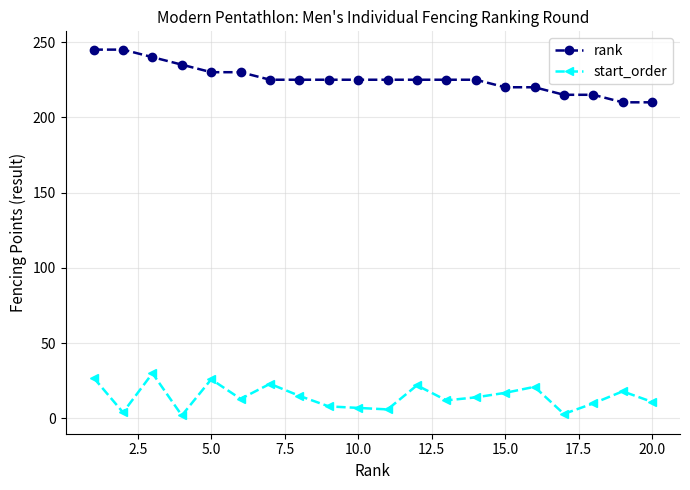

How many data points in start_order are less than 14?

10